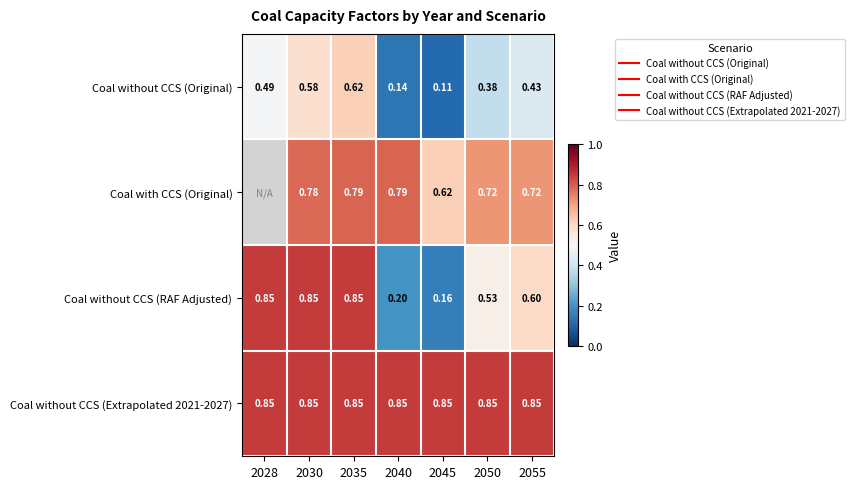

At how many categories does at least one series exceed 0?

7